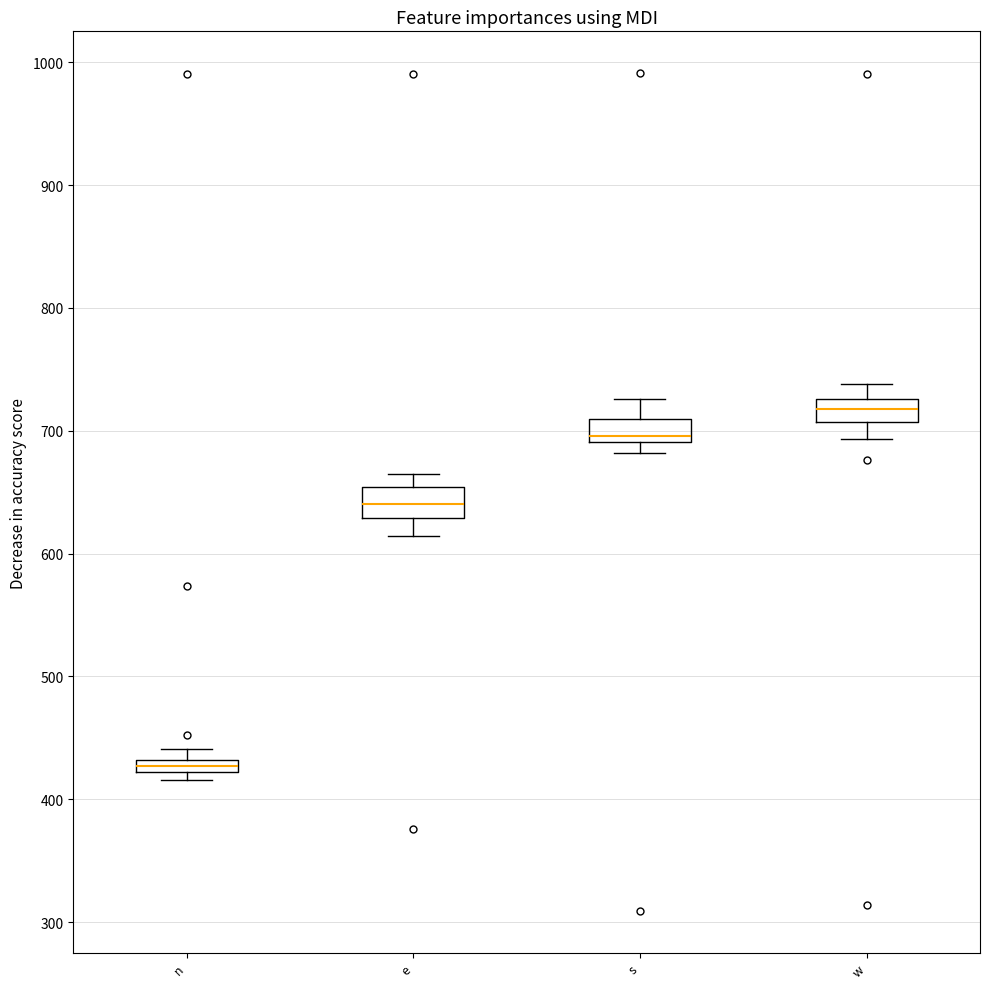

Which box's median line is the lowest?

n